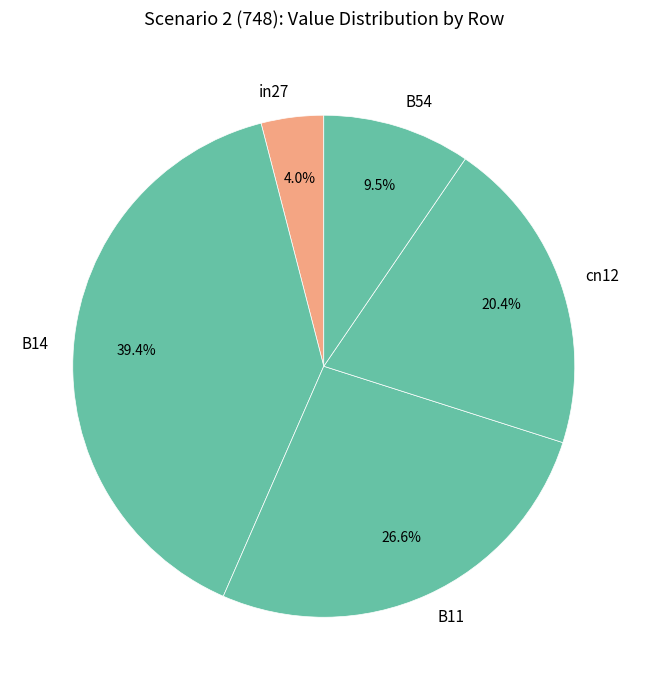

Which slice is the smallest?

in27